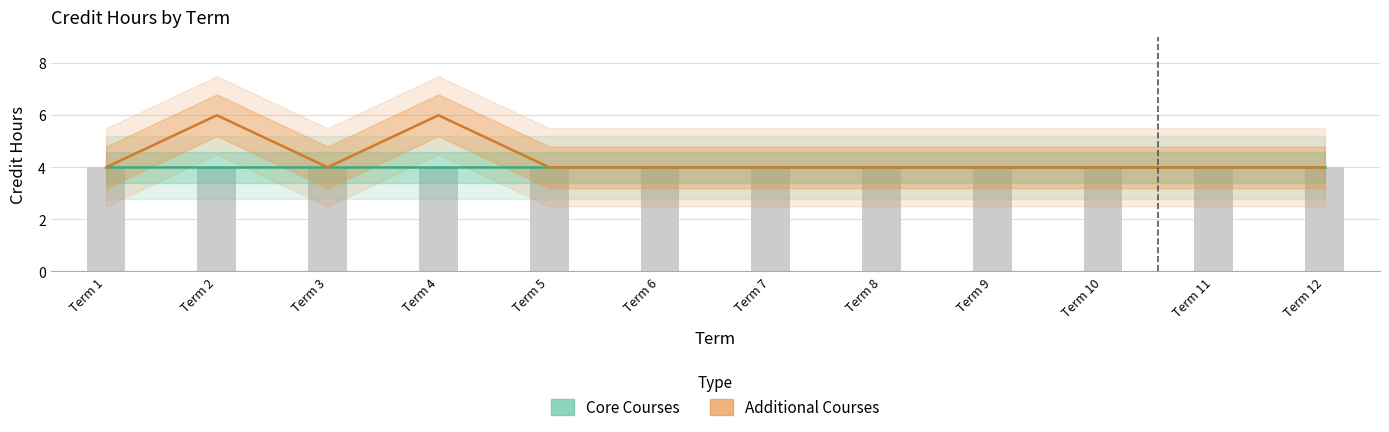

Between Term 7 and Term 10, which series saw the biggest shift?

Core Courses